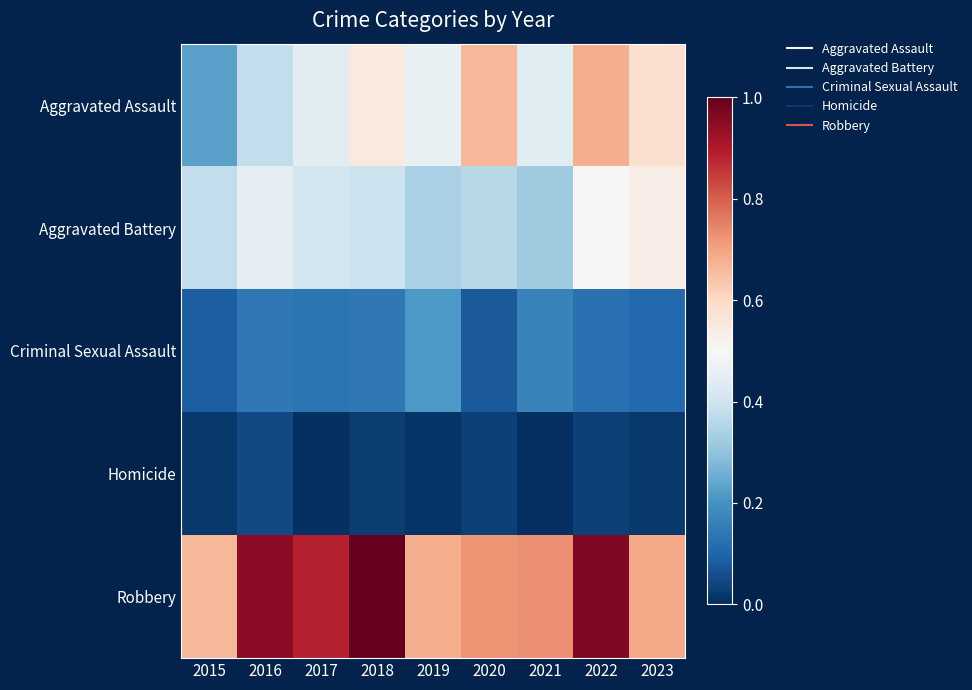

Which category has the highest value across all series?

2018